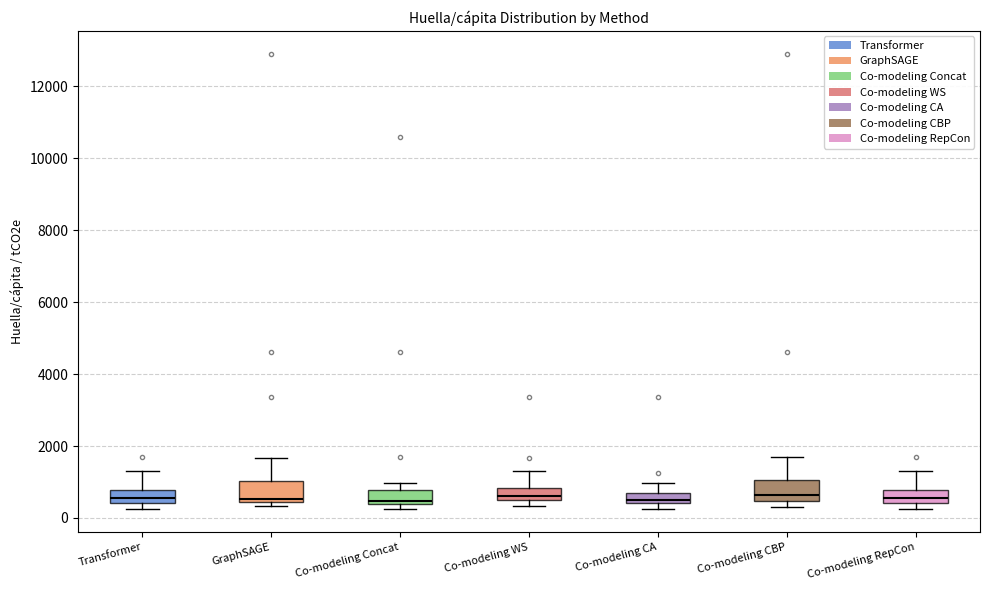

Where is the lower edge of the box for Co-modeling CBP on the y-axis? The values are not printed on the chart, so give them approximately, as read against the axis.

400